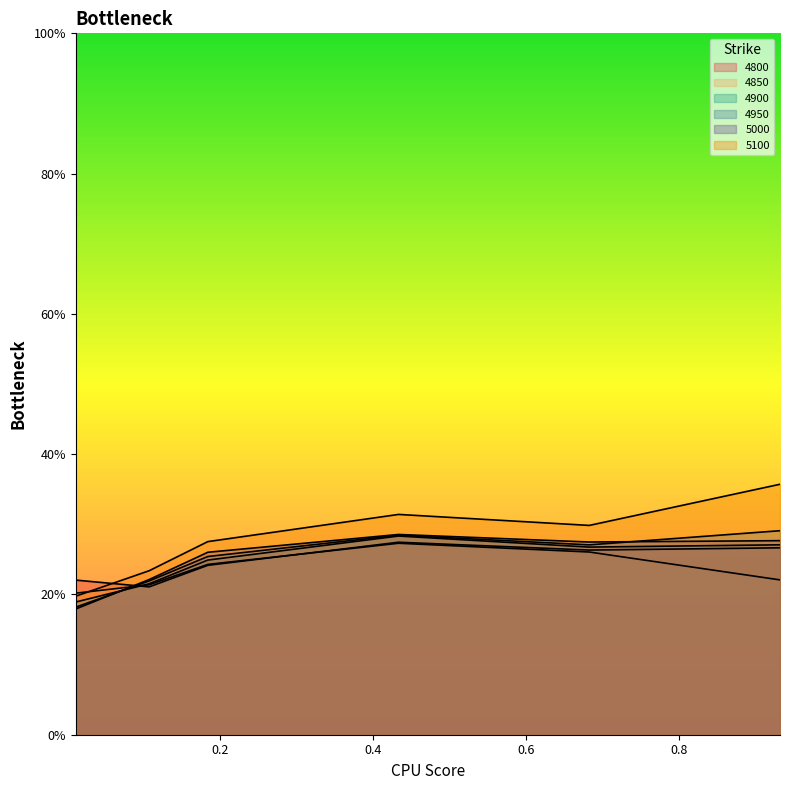

What is the sum of the 4950 values at 0.1835616438356164 and 0.6821917808219178?

0.5